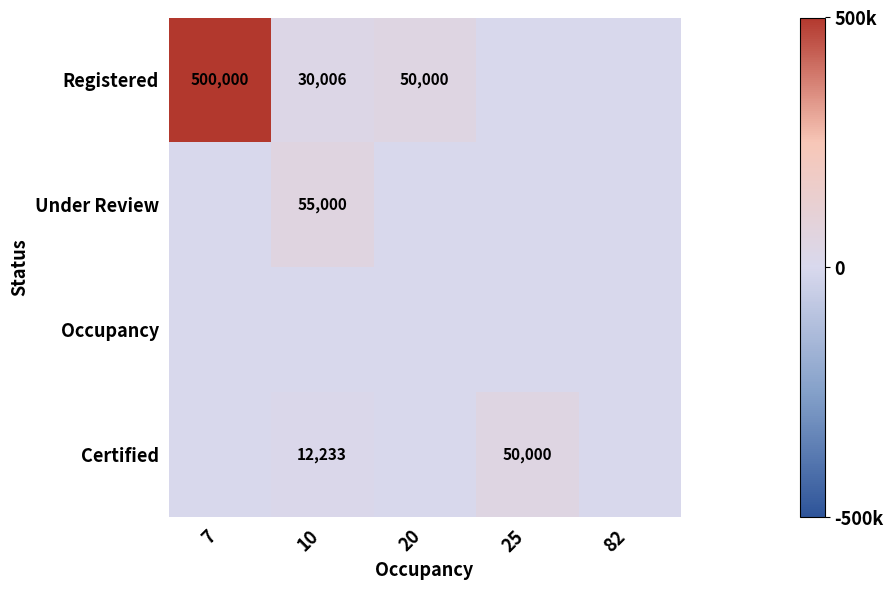

At how many categories does at least one series exceed 105041?

1